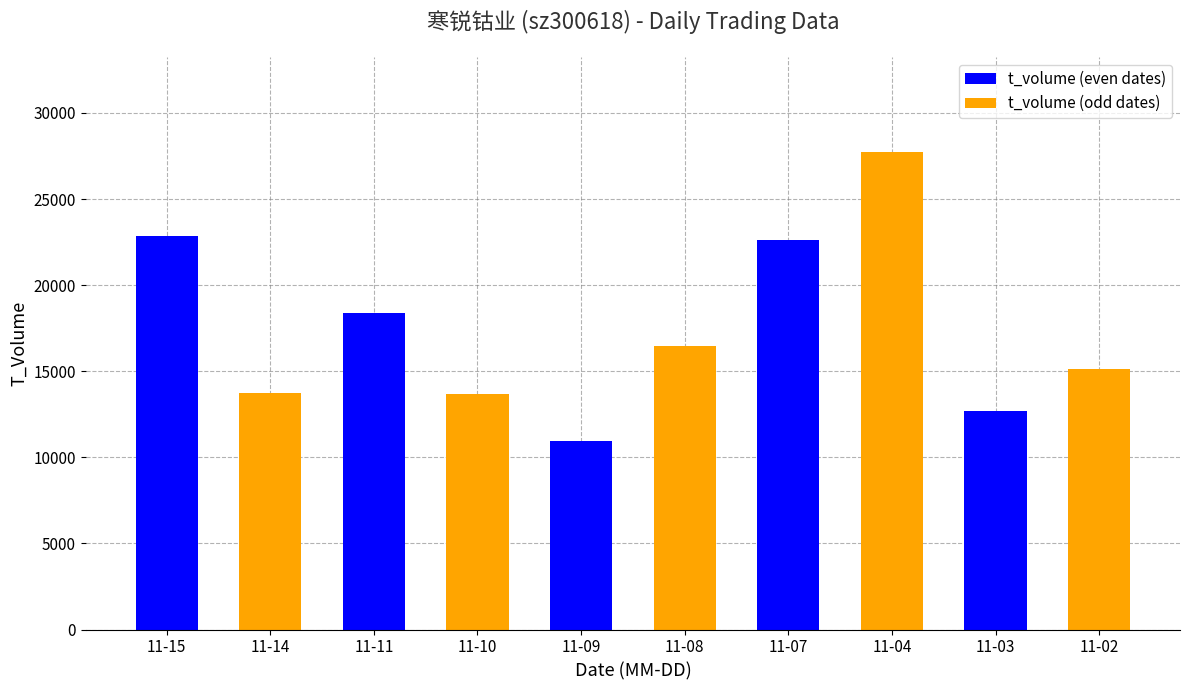

Which label corresponds to the largest value in the chart?

11-04